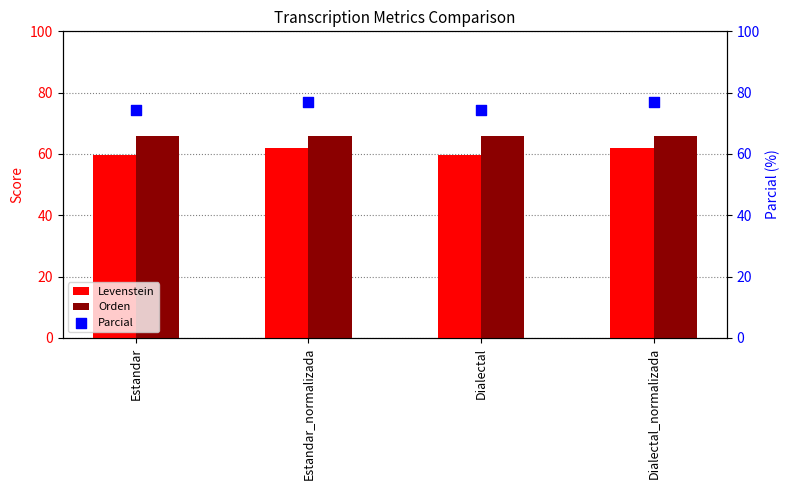

Which series has the largest total across all categories?

Parcial